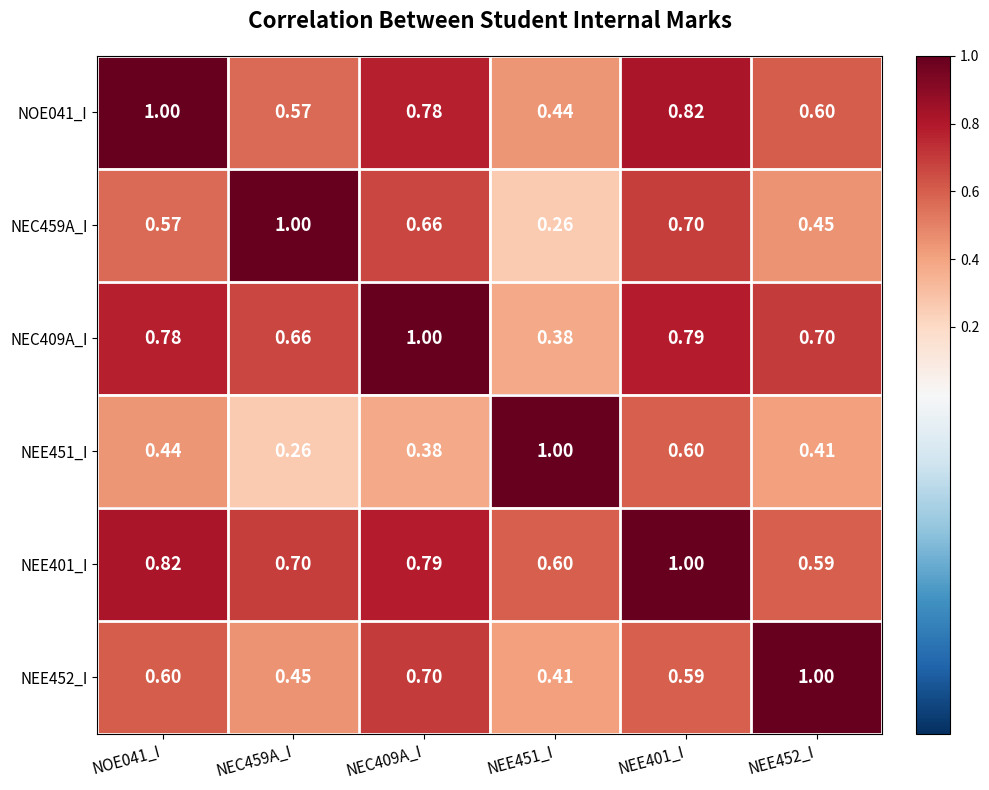

Is the value of NEE452_I at NEC459A_I greater than the value of NEE401_I at NOE041_I?

No